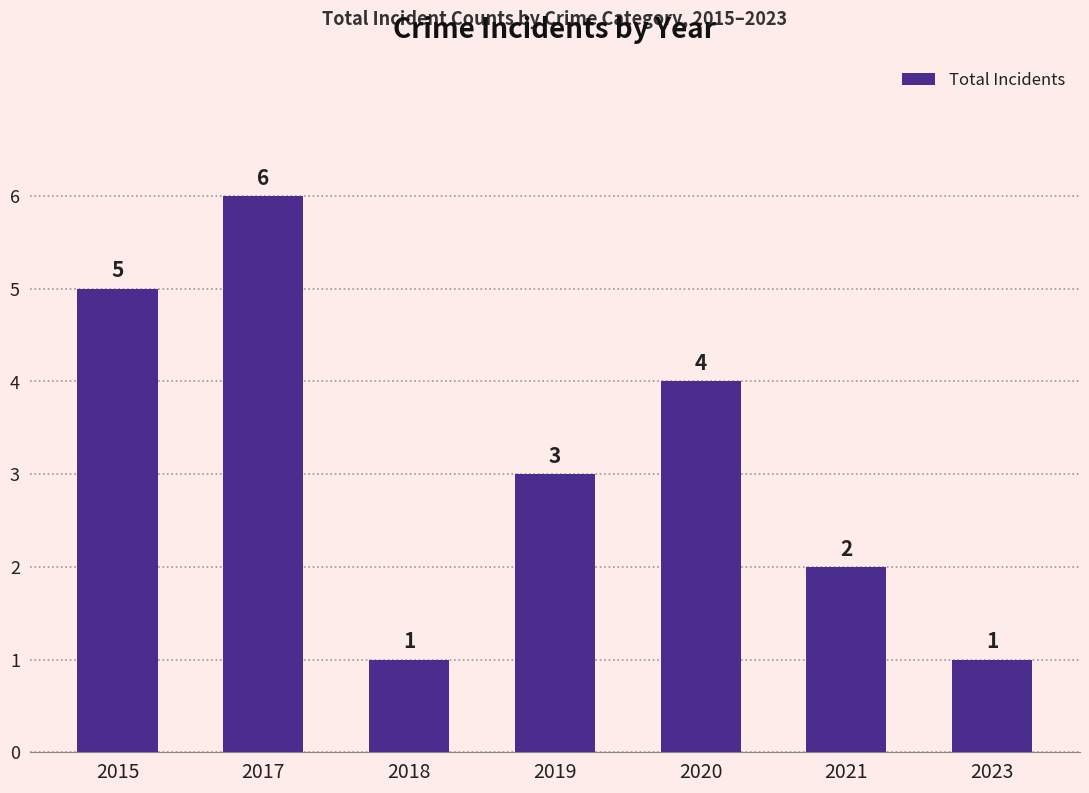

What is the minimum value shown in the chart?

1